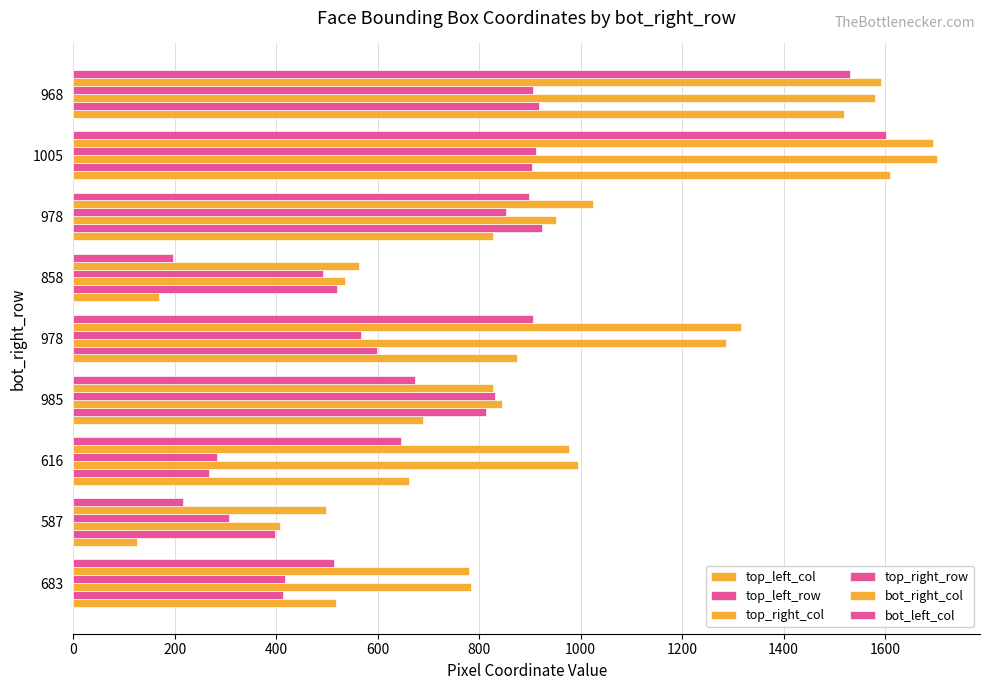

Reading left to right, transcribe all the data shown in this chart.

top_left_col: 517	126	662	690	875	169	827	1609	1520
top_left_row: 413	398	267	814	598	520	924	904	918
top_right_col: 784	407	995	845	1286	535	952	1702	1581
top_right_row: 417	307	284	831	567	492	853	912	907
bot_right_col: 779	498	978	827	1316	563	1024	1694	1592
bot_left_col: 513	217	646	673	906	197	898	1601	1531